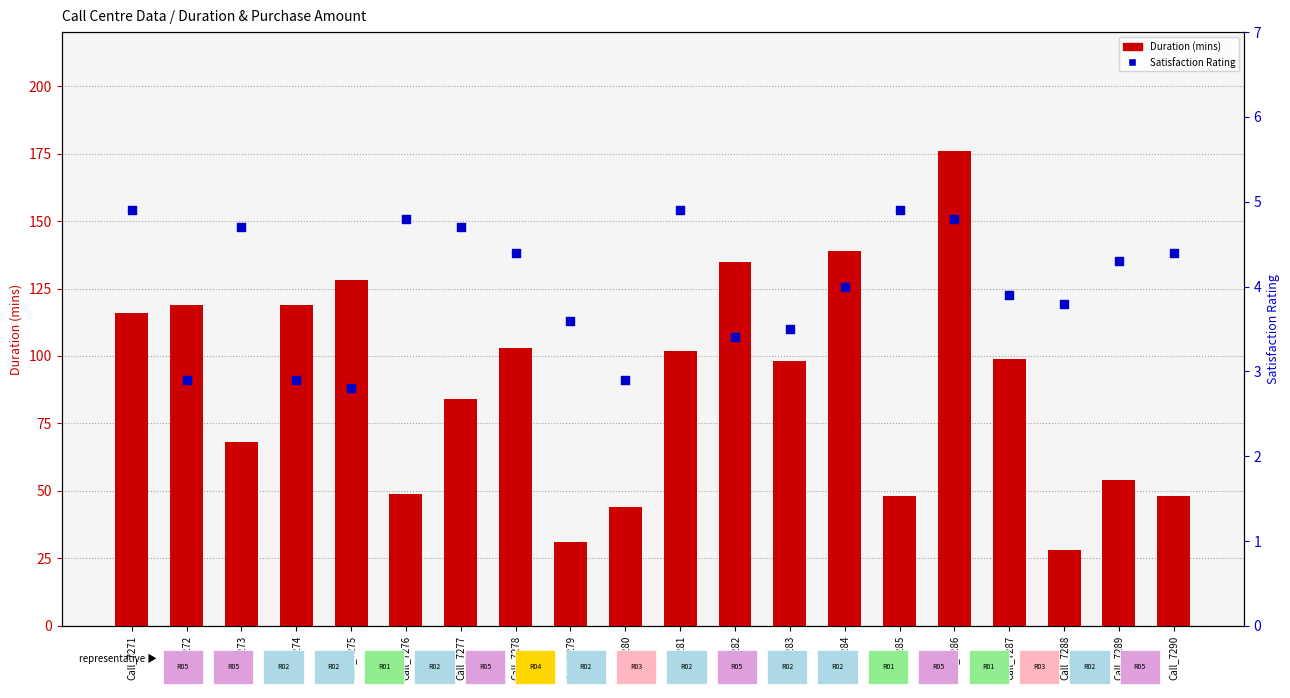

What are all the series names shown in the legend?

Duration (mins), Satisfaction Rating